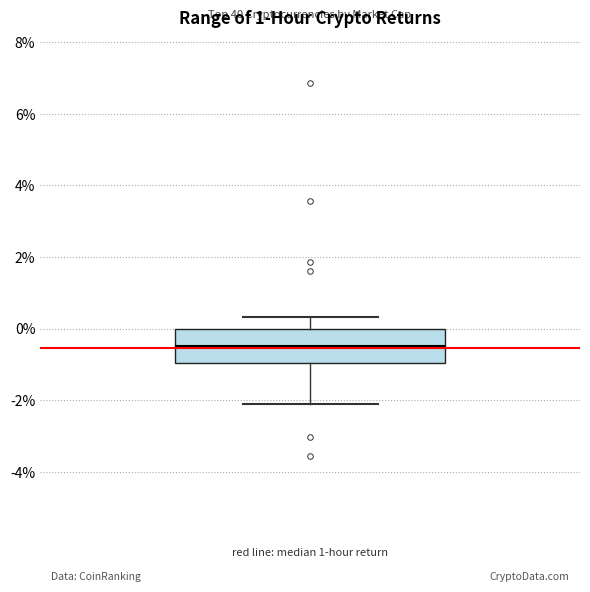

Where is the upper edge of the box on the y-axis? The values are not printed on the chart, so give them approximately, as read against the axis.

0.0